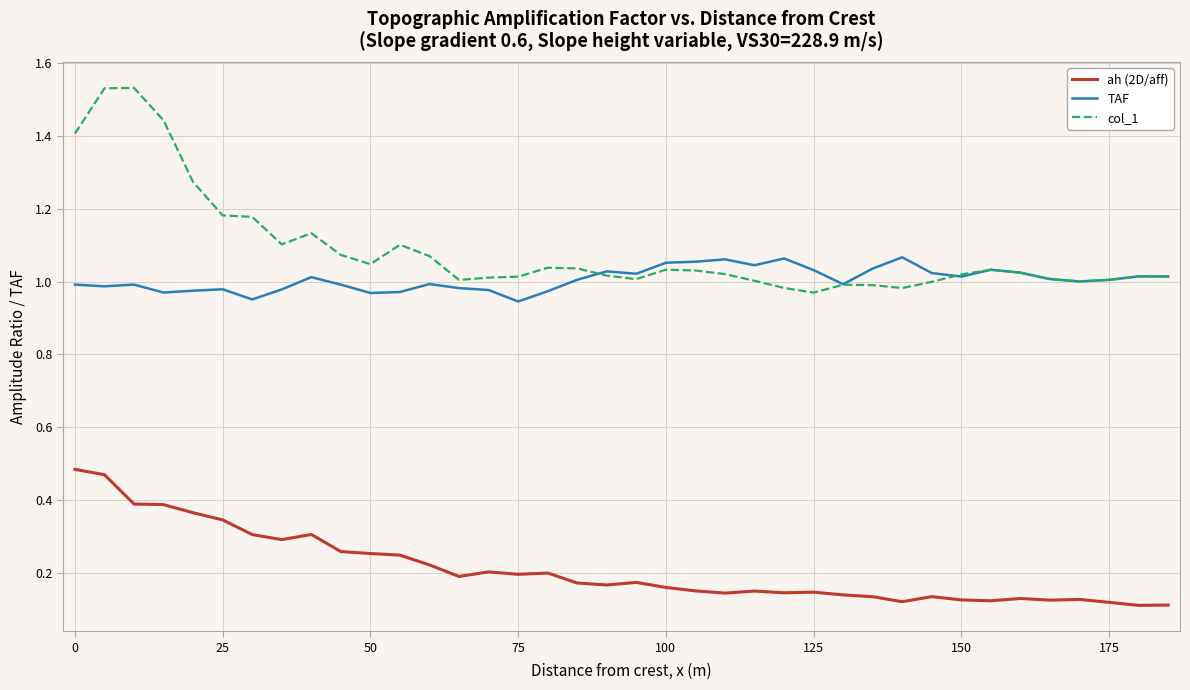

Which series has the largest total across all categories?

col_1